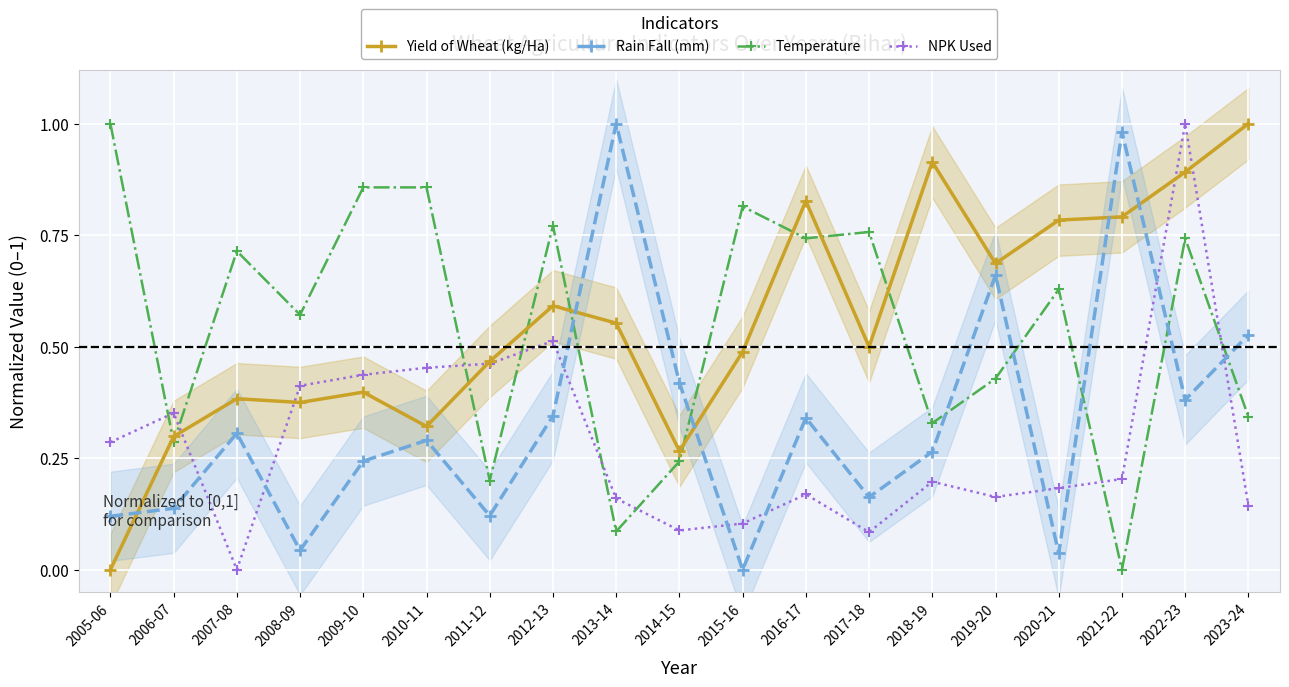

The value of Yield of Wheat (kg/Ha) at 2011-12 is 0.5. True or false?

True